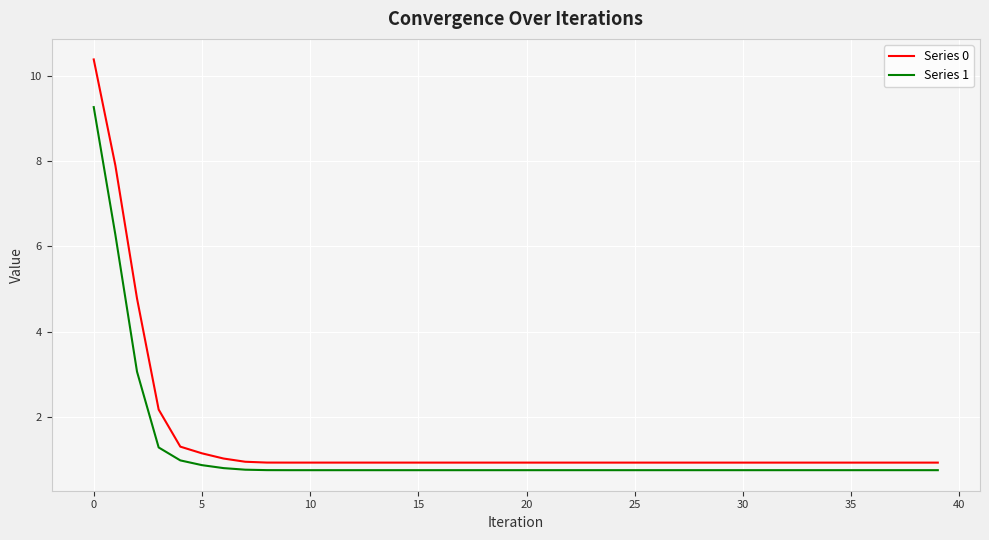

What is the difference between the maximum and minimum values in the Series 0 series?

9.4